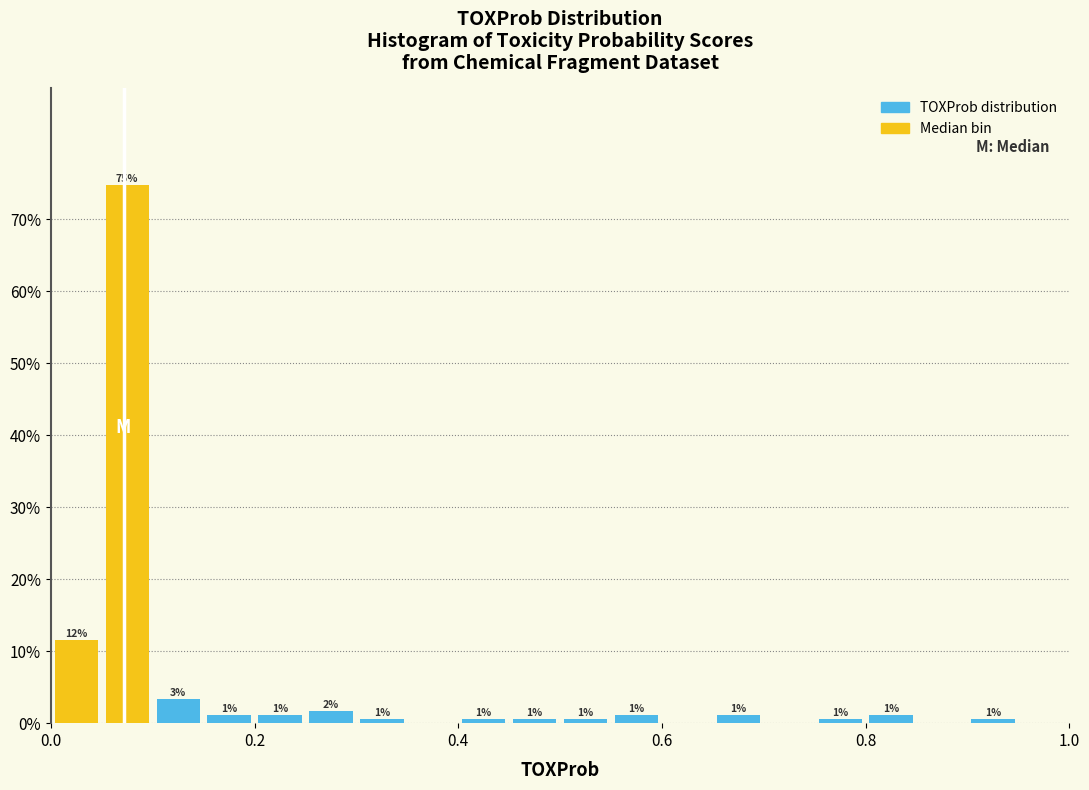

Read against the x-axis, roughly where is the centre of the tallest bar?

0.08